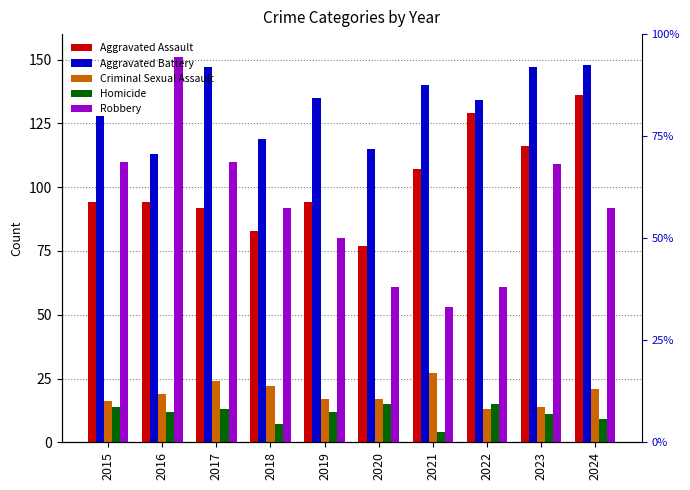

List the labels in order of Homicide value, smallest first.

2021, 2018, 2024, 2023, 2016, 2019, 2017, 2015, 2020, 2022